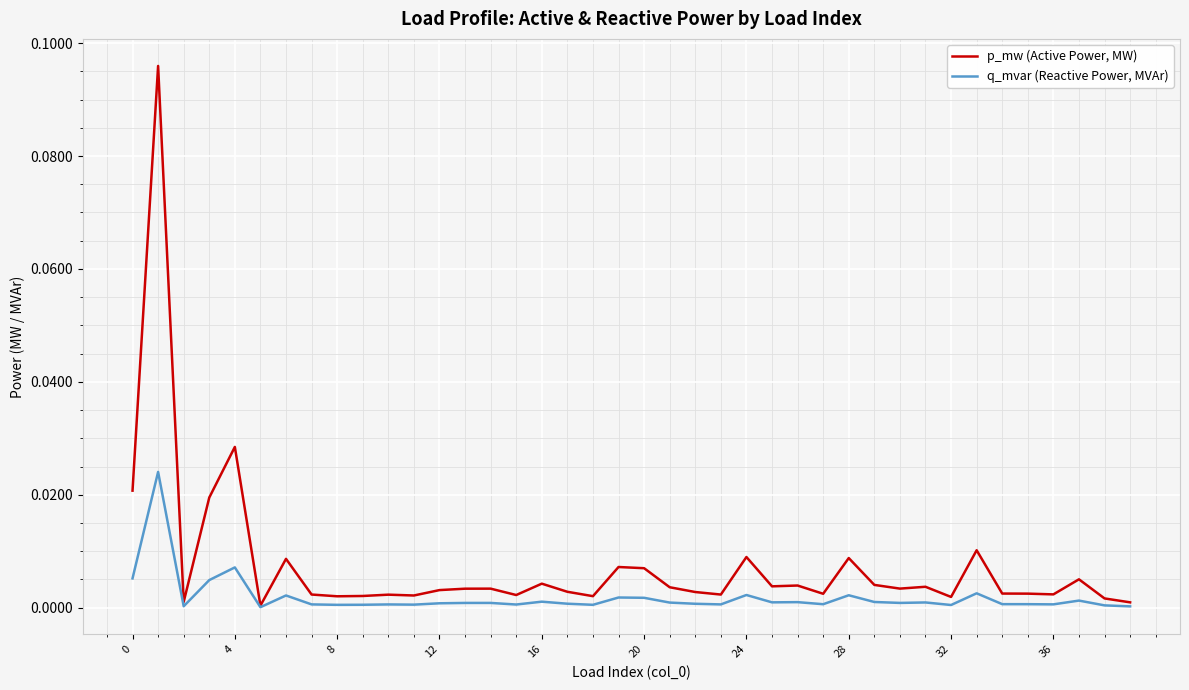

List the series in order of their peak value, highest first.

p_mw (Active Power, MW), q_mvar (Reactive Power, MVAr)